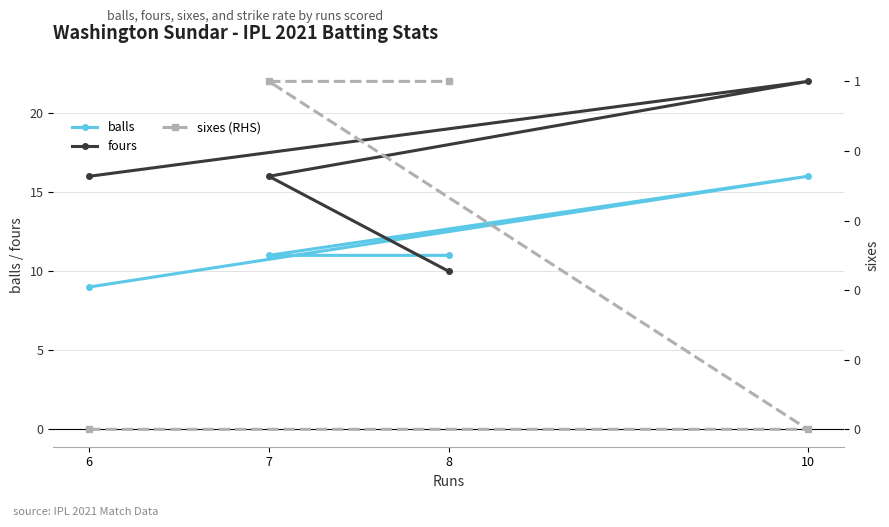

What is the label of the 3rd point from the right?

10